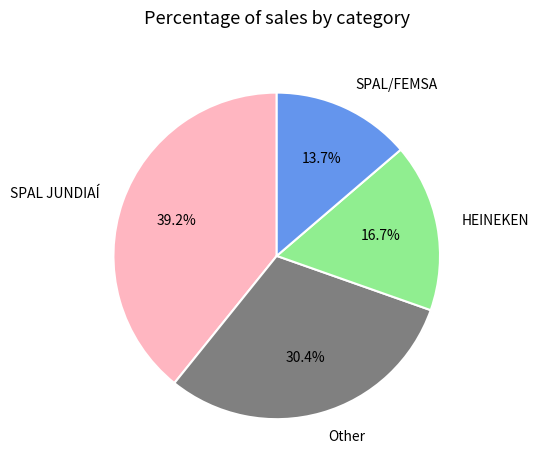

Rank the categories by value from lowest to highest.

SPAL/FEMSA, HEINEKEN, Other, SPAL JUNDIAÍ